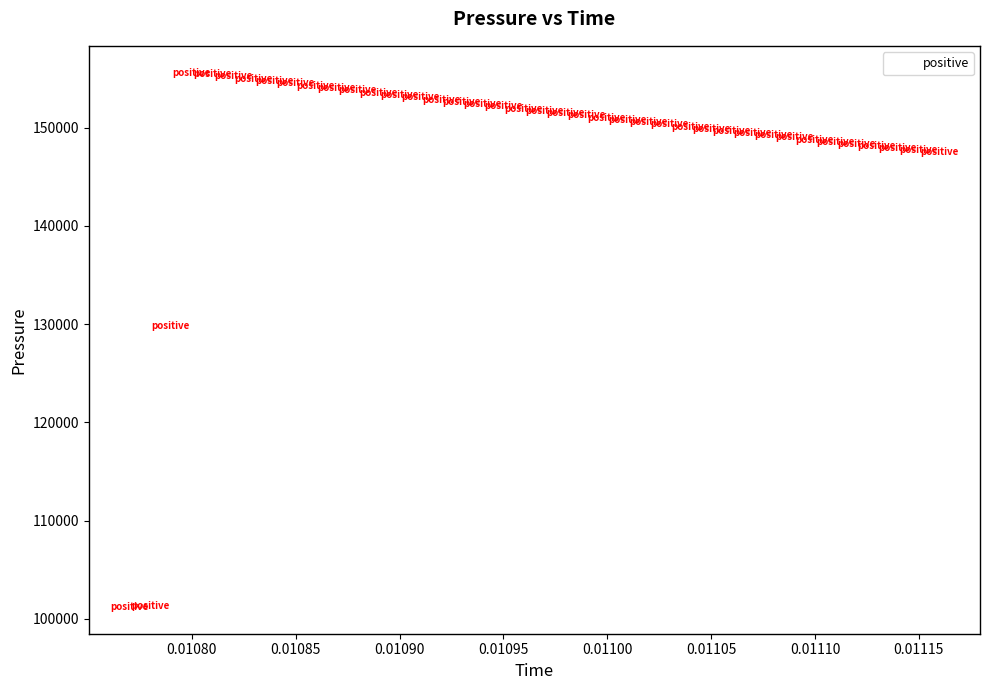

What is the range of Y values (max minus min)?

54407.5